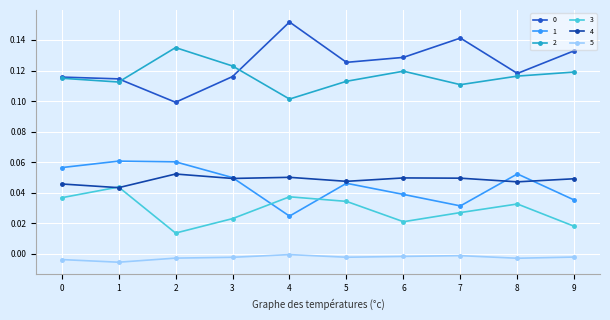

The value of 5 at 3 is -0.0. True or false?

True